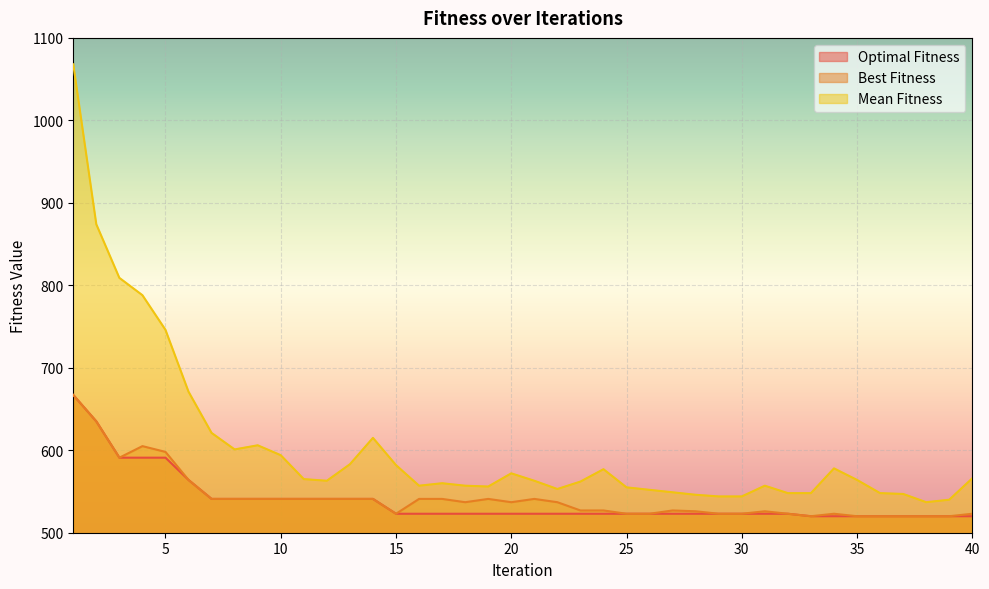

Is it true that Mean Fitness equals 812 at 27?

False